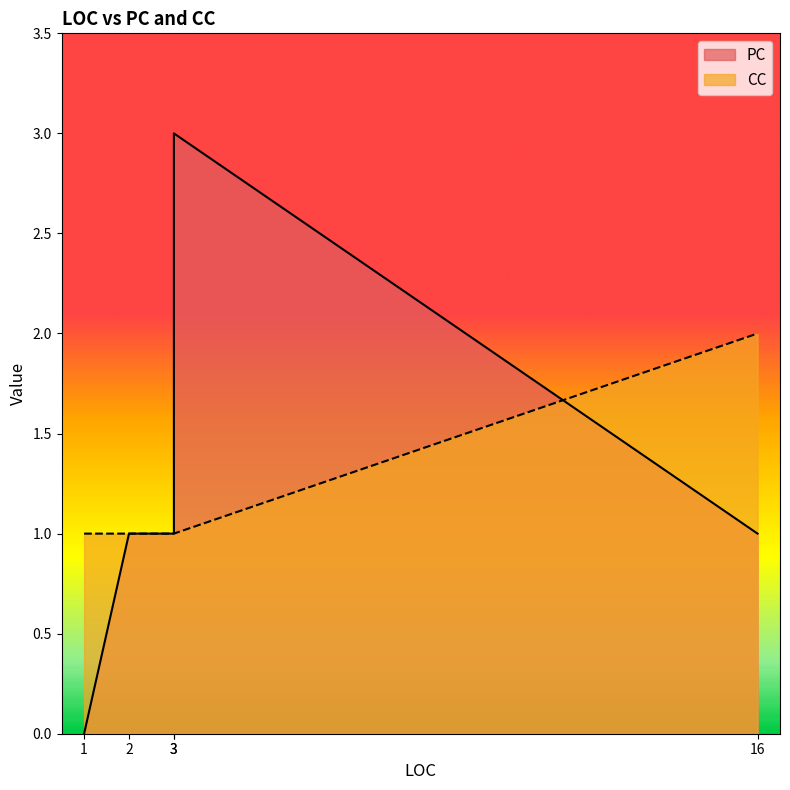

Does the chart have visible grid lines?

No